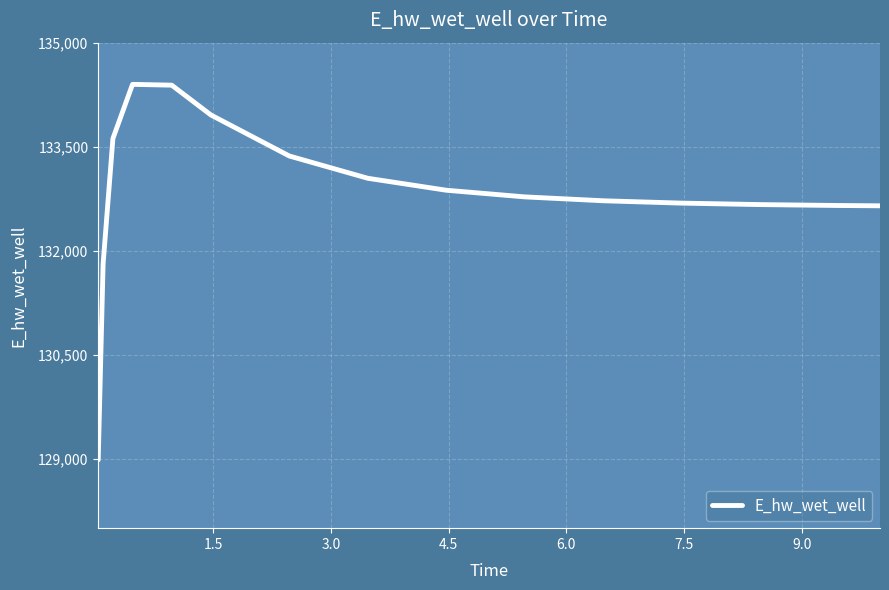

What is the smallest value displayed?

128985.2